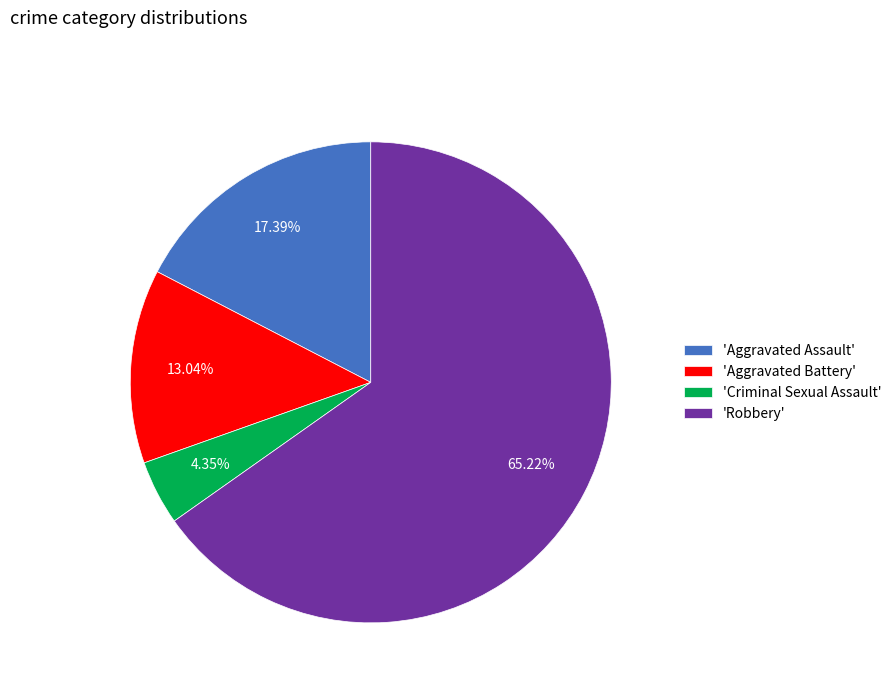

Is the sum of 'Robbery' and 'Criminal Sexual Assault' greater than half?

Yes